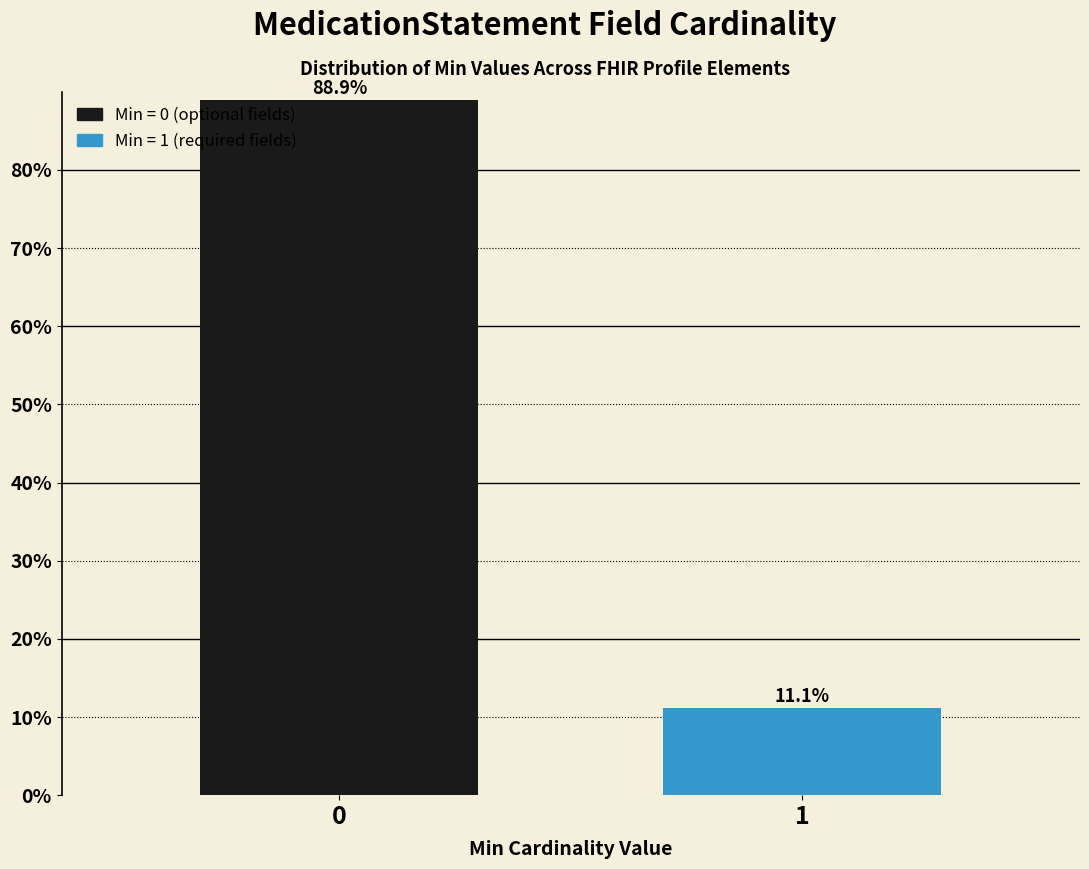

Reading left to right, what are all the values shown in this chart?

0=88.9	1=11.1